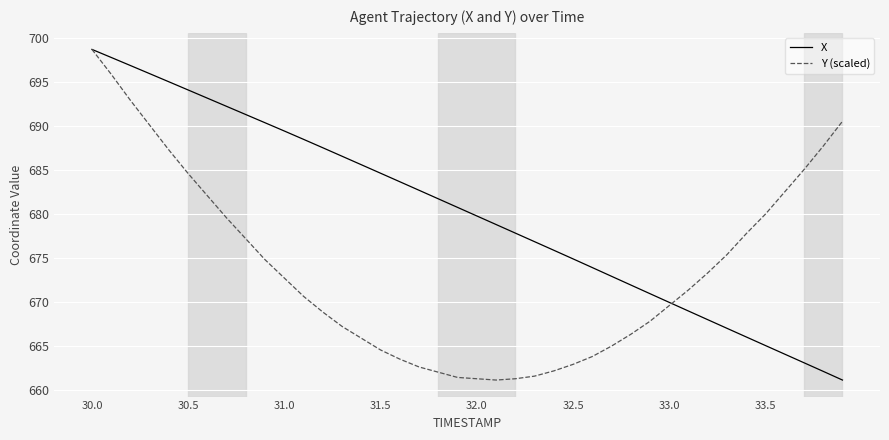

How many lines are shown in the chart?

2